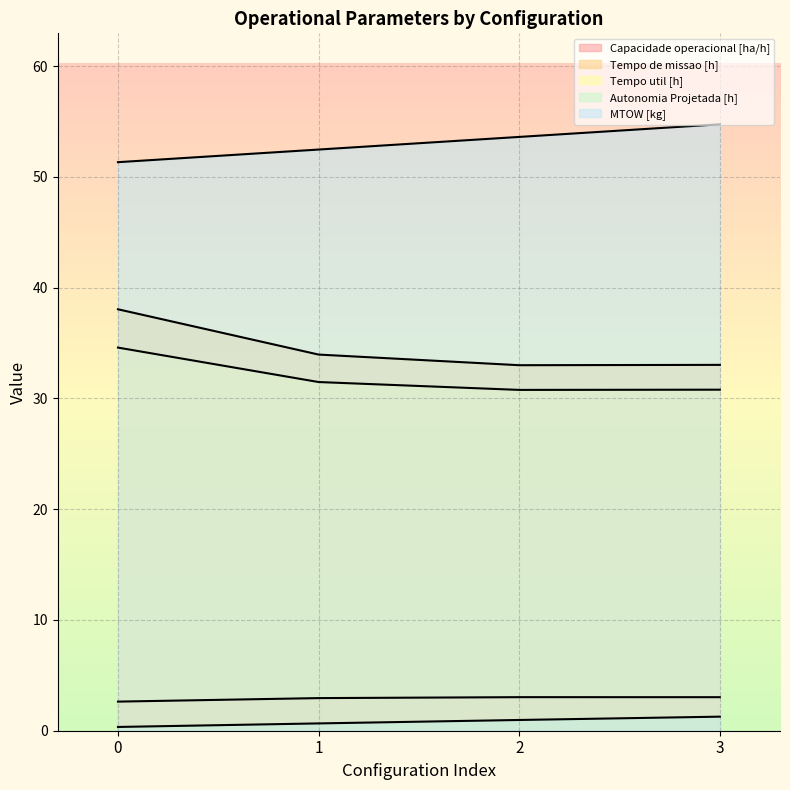

Reading left to right, extract all data points from this chart.

Capacidade operacional [ha/h]: 2.6	2.9	3.0	3.0
Tempo de missao [h]: 38.0	34.0	33.0	33.0
Tempo util [h]: 34.6	31.5	30.8	30.8
Autonomia Projetada [h]: 0.3	0.7	1.0	1.3
MTOW [kg]: 51.3	52.5	53.6	54.8